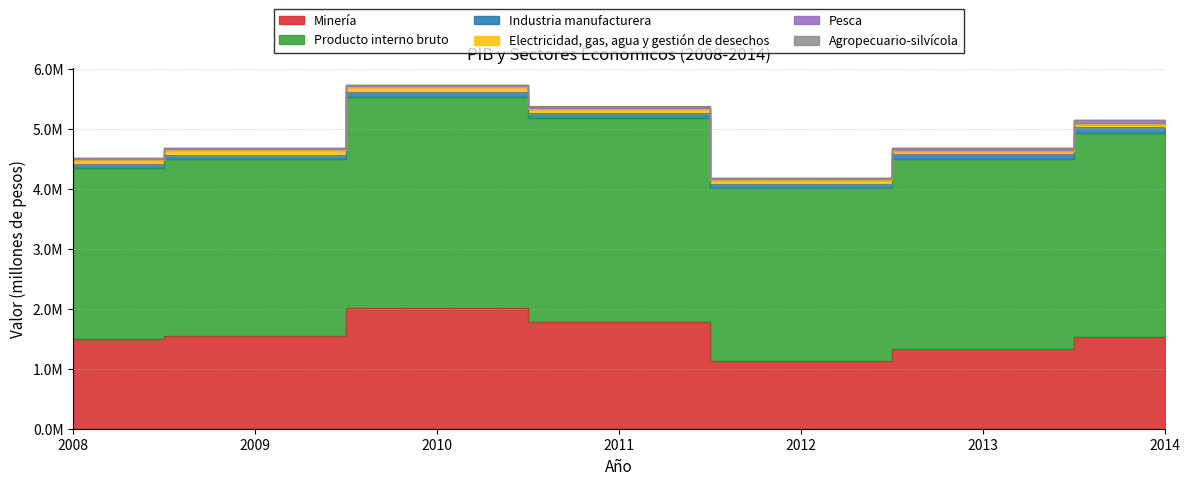

Reading left to right, extract all data points from this chart.

Producto interno bruto: 2008=2852172	2009=2965390	2010=3527524	2011=3410644	2012=2876974	2013=3168317	2014=3407355
Agropecuario-silvícola: 2008=1834	2009=2166	2010=2078	2011=2204	2012=2279	2013=2426	2014=3332
Pesca: 2008=29856	2009=31694	2010=34883	2011=44174	2012=40812	2013=40627	2014=57328
Minería: 2008=1496354	2009=1544966	2010=2018039	2011=1777116	2012=1135565	2013=1328093	2014=1527812
Industria manufacturera: 2008=74131	2009=65992	2010=78813	2011=80740	2012=78947	2013=86308	2014=95387
Electricidad, gas, agua y gestión de desechos: 2008=62720	2009=75238	2010=74000	2011=65785	2012=53670	2013=59246	2014=63305